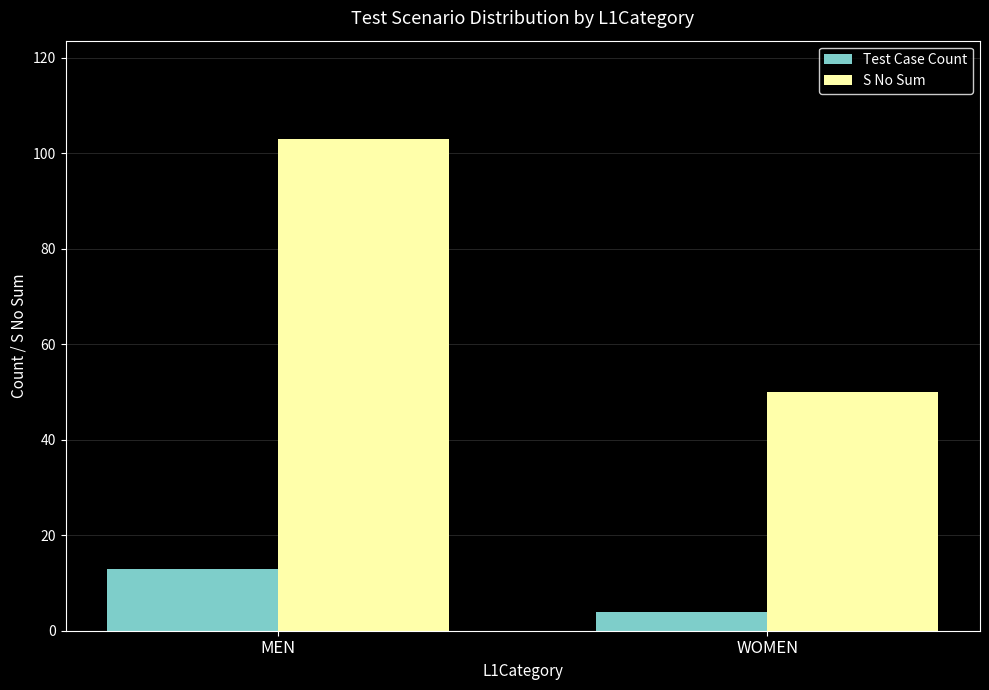

At which label is Test Case Count closest to 8?

WOMEN